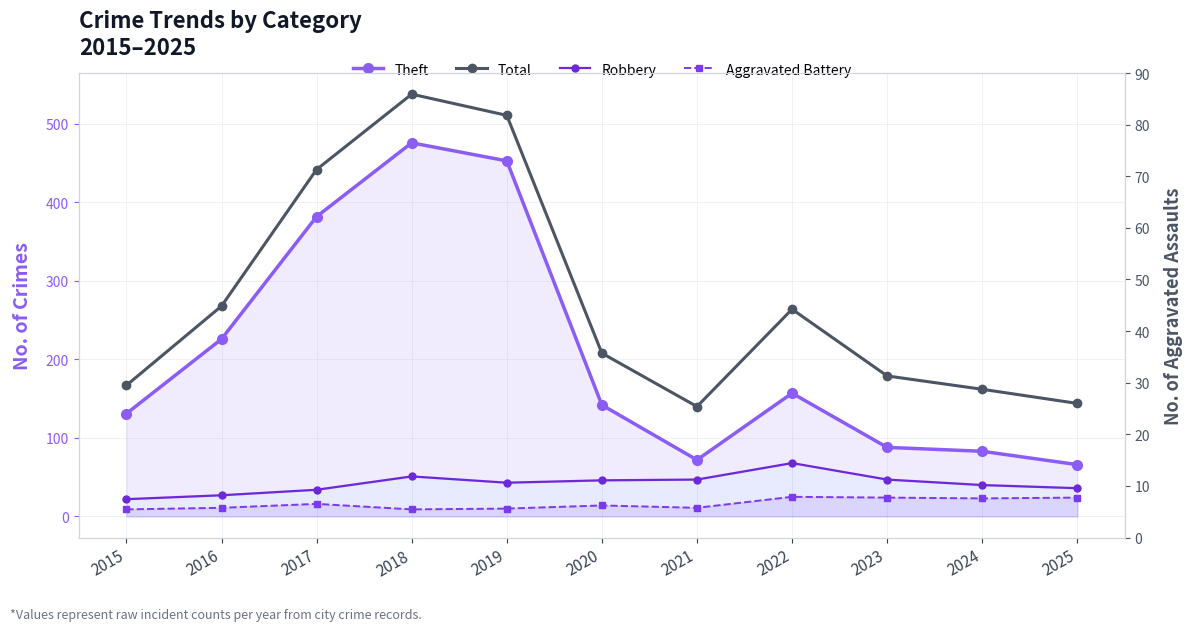

What is the highest value of the Robbery series?

68